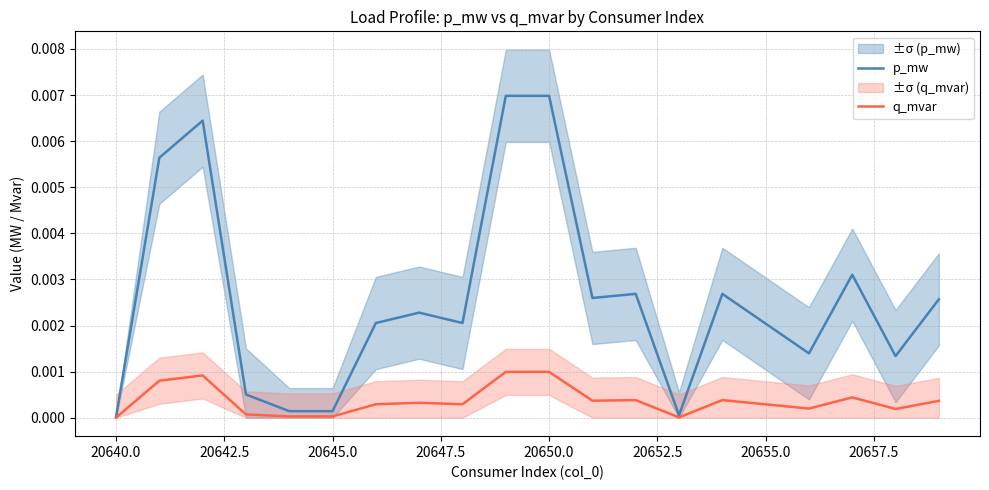

Which series has the widest spread of values?

p_mw